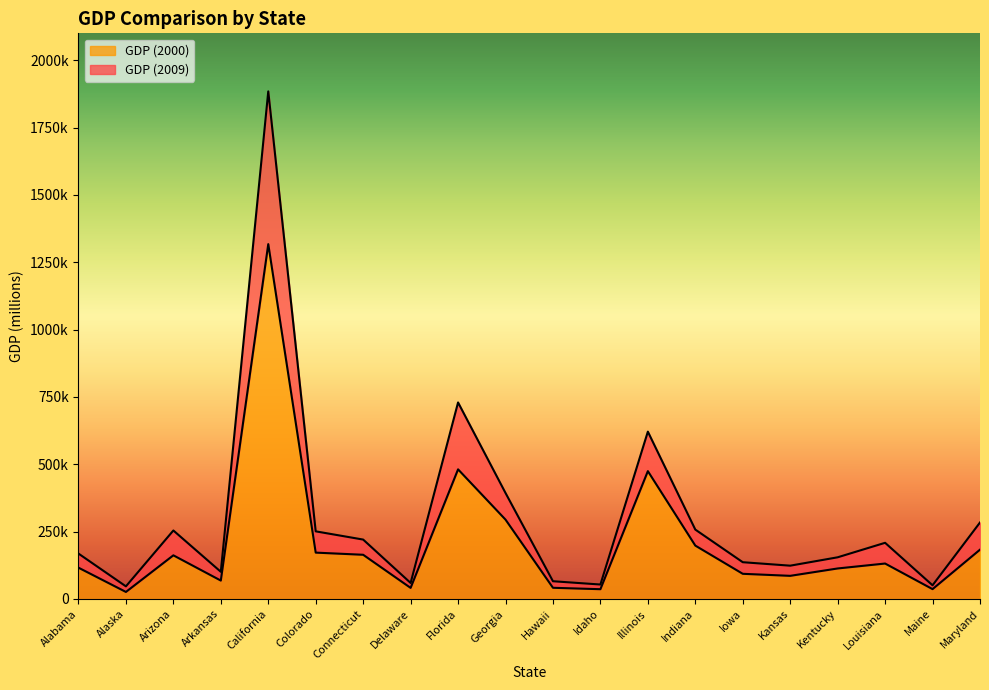

Reading left to right, extract all data points from this chart.

GDP (2009): 168368	46664	254099	100753	1884452	250930	220372	59328	729485	393380	65680	53488	621101	257463	136341	123449	154558	208392	50645	283801
GDP (2000): 116014	25913	161901	68146	1317343	171930	163943	40957	481115	294479	41372	36091	474444	198020	93287	85742	113108	131430	36395	182953